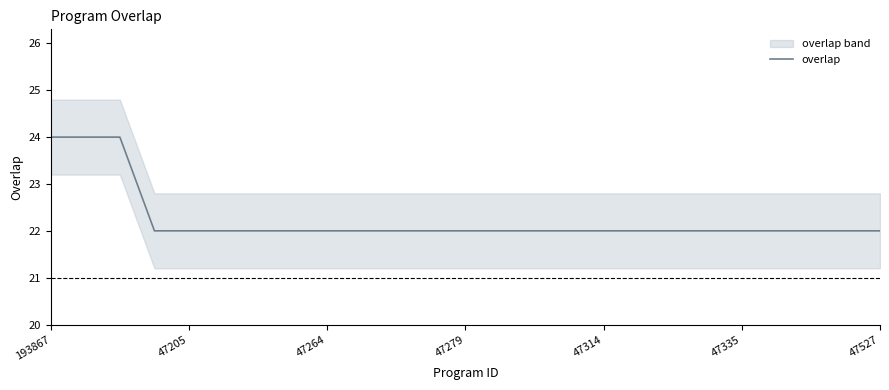

Approximately how many times larger is the value at 47279 compared to 20?

1.0